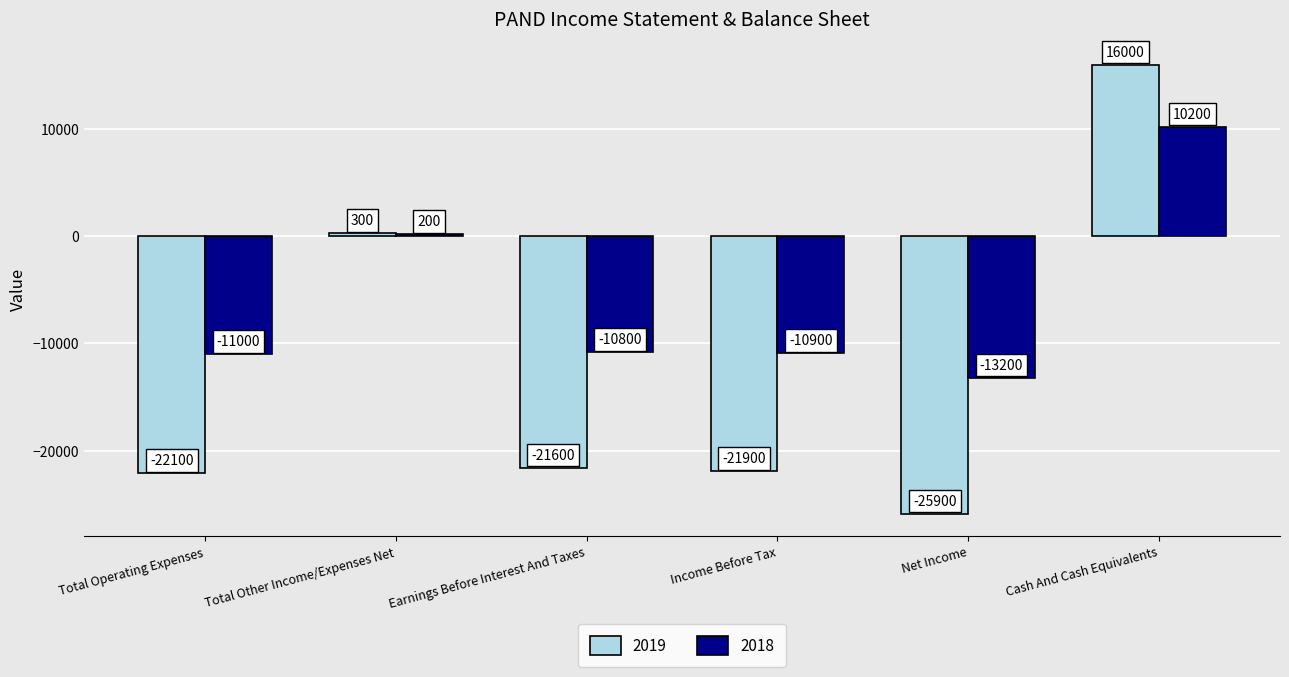

Rank the series at Earnings Before Interest And Taxes from lowest to highest value.

2019, 2018